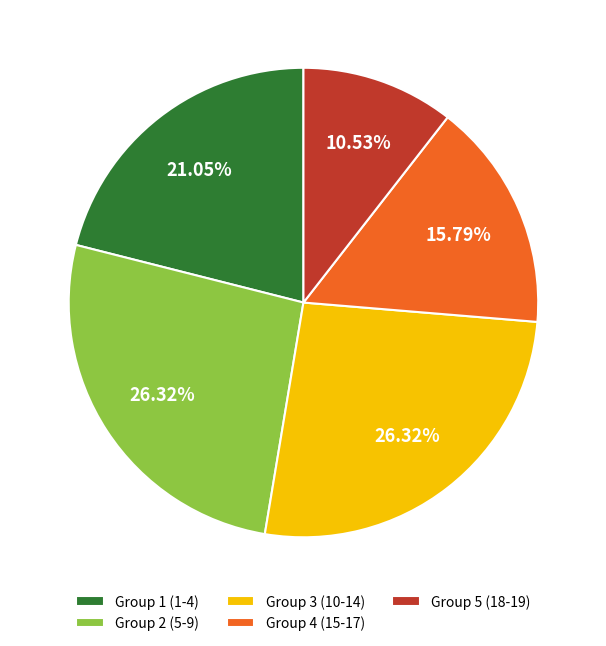

Between Group 4 (15-17) and Group 3 (10-14), which is larger?

Group 3 (10-14)